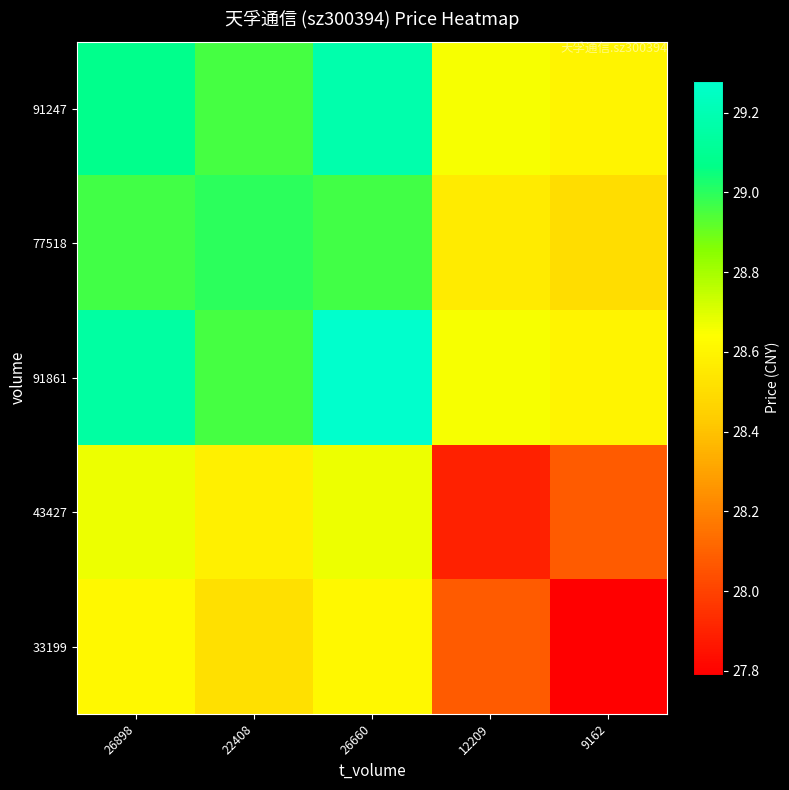

What is the spread (max minus min) of values at 26660?

0.7